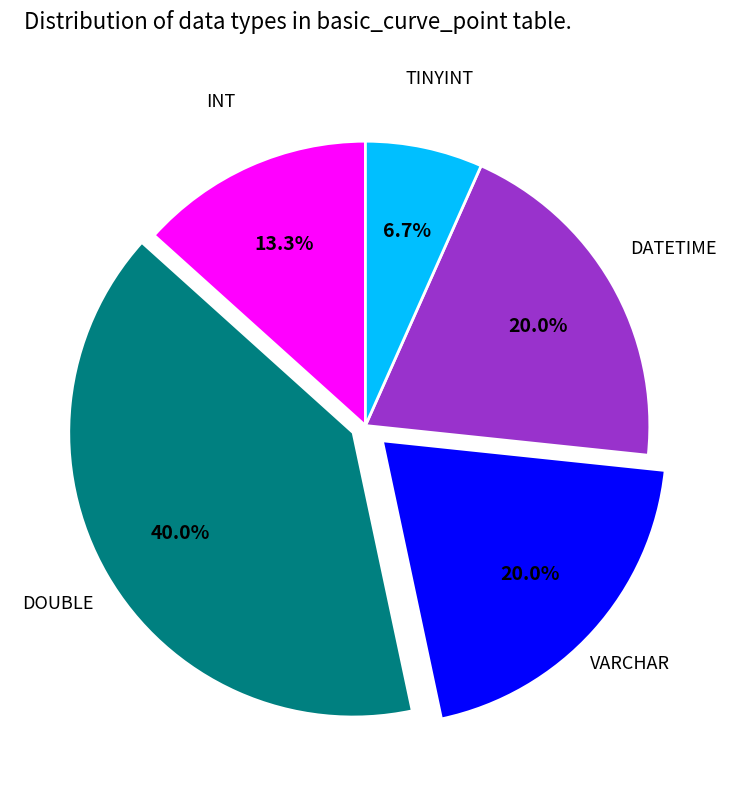

Is there a majority slice in this chart?

No